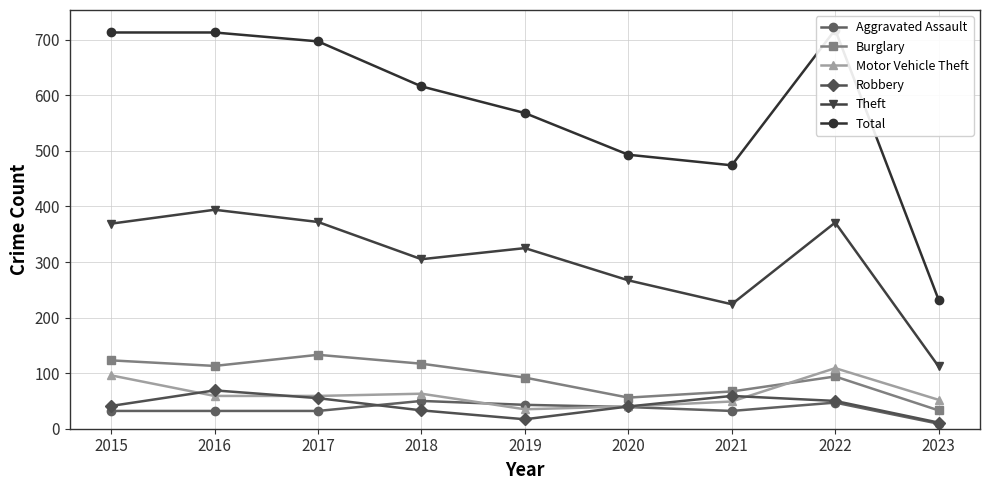

How many data points does each series have?

9